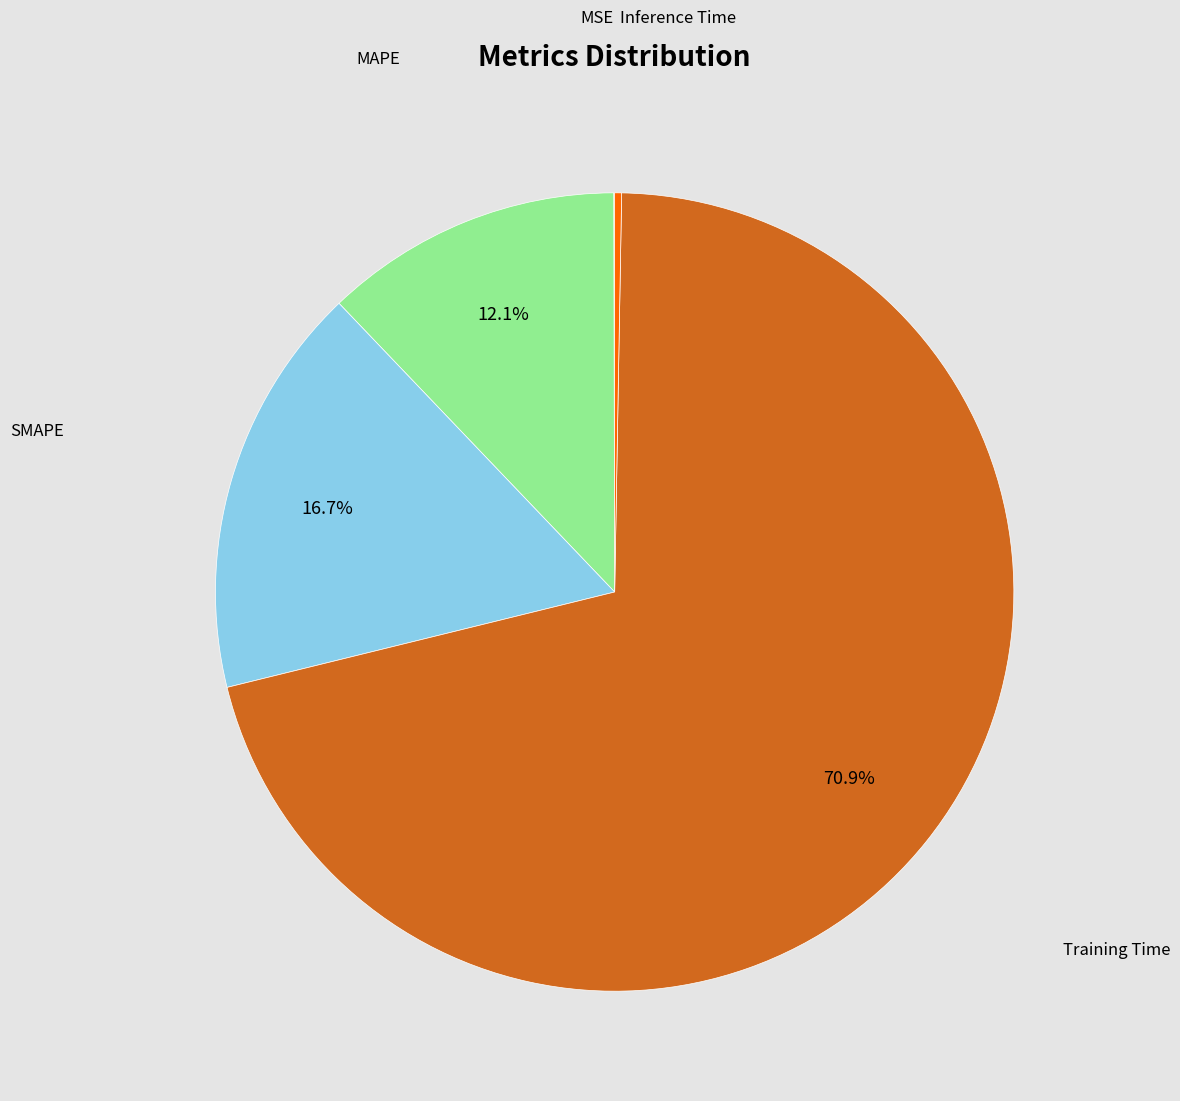

Between SMAPE and MAPE, which is larger?

SMAPE